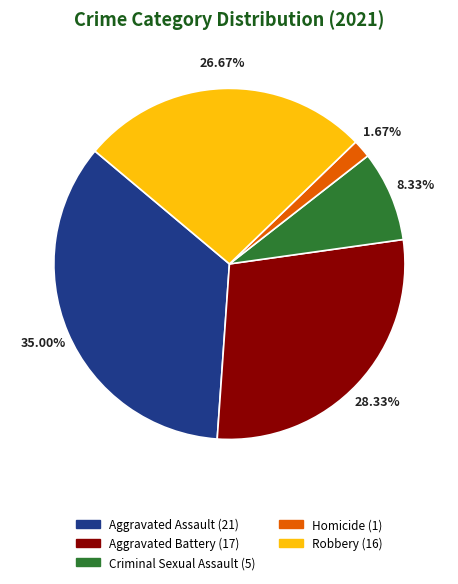

To the nearest percent, what percentage of the pie is Criminal Sexual Assault?

8%